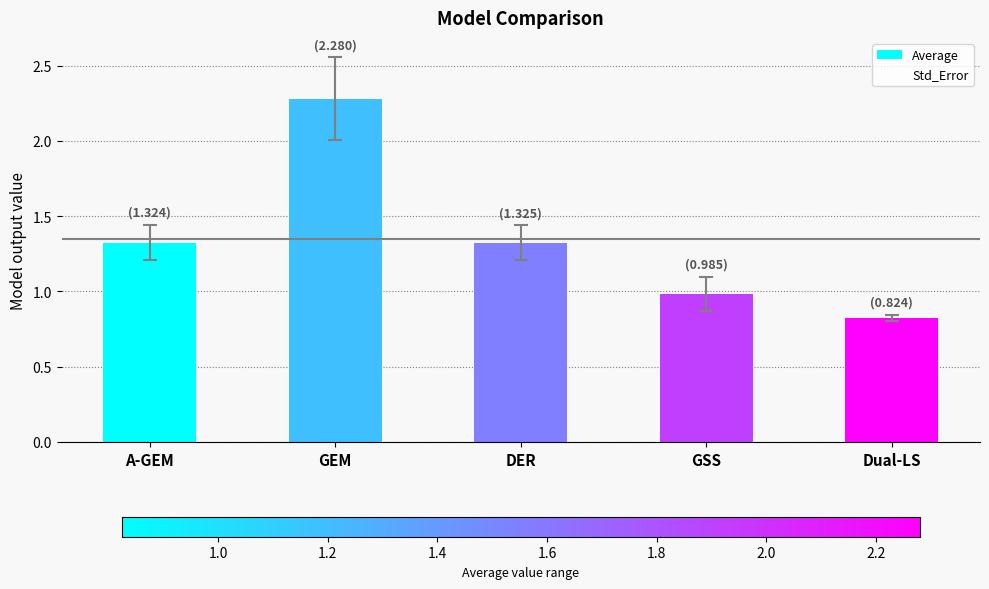

What position from the left is GSS?

4